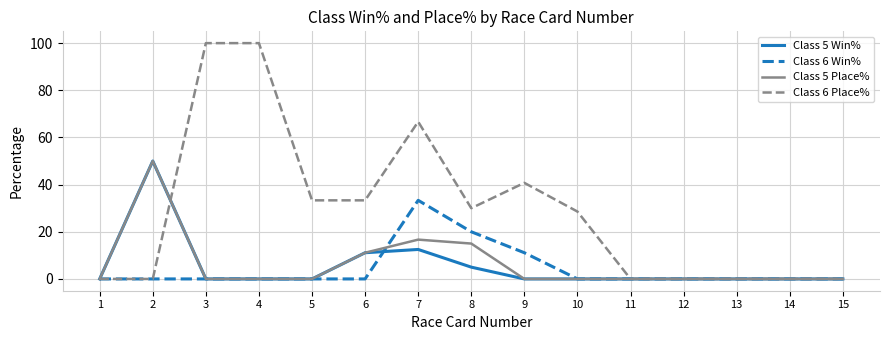

The value of Class 6 Win% at 11 is 20.6. True or false?

False